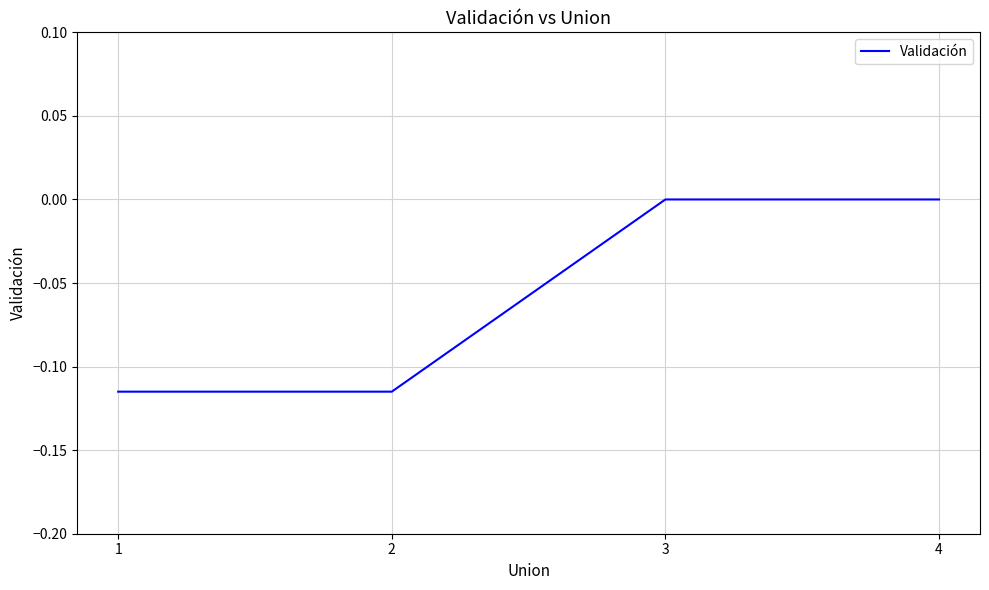

True or false: the data has more than 2 interior local peaks.

False